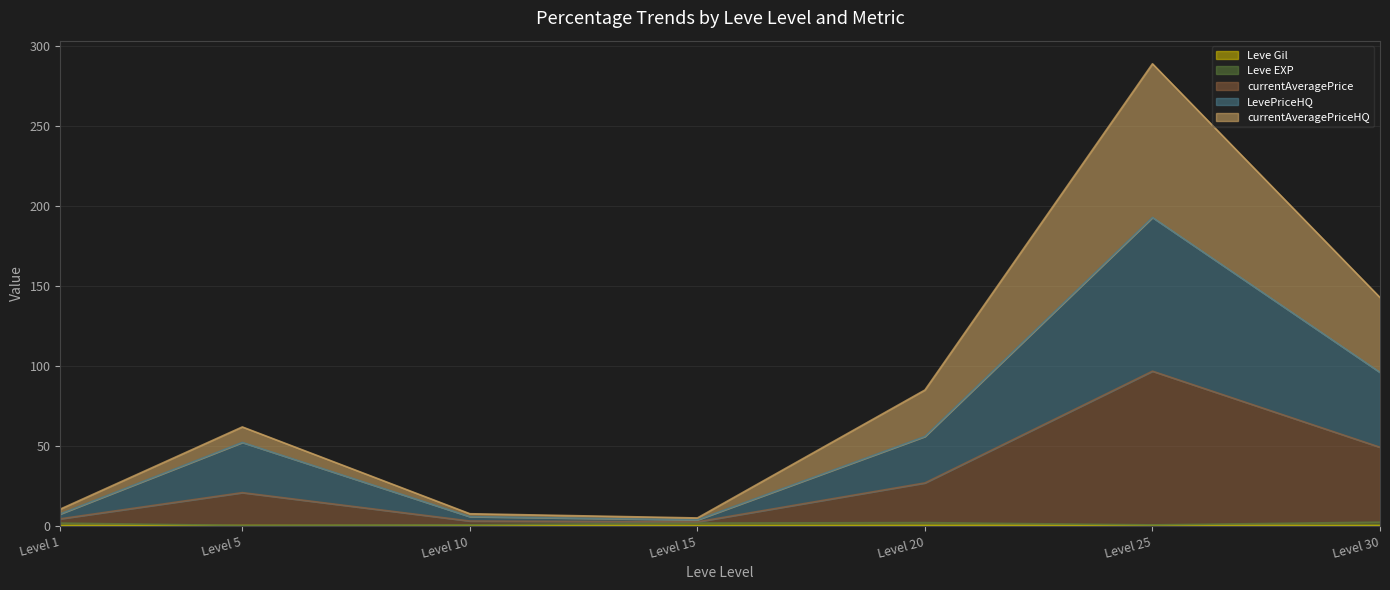

At which category is the sum across all series the highest?

Level 25